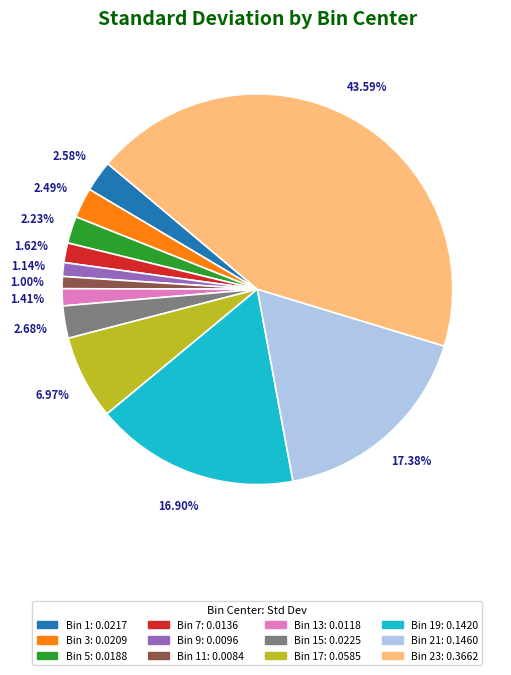

Is there a majority slice in this chart?

No